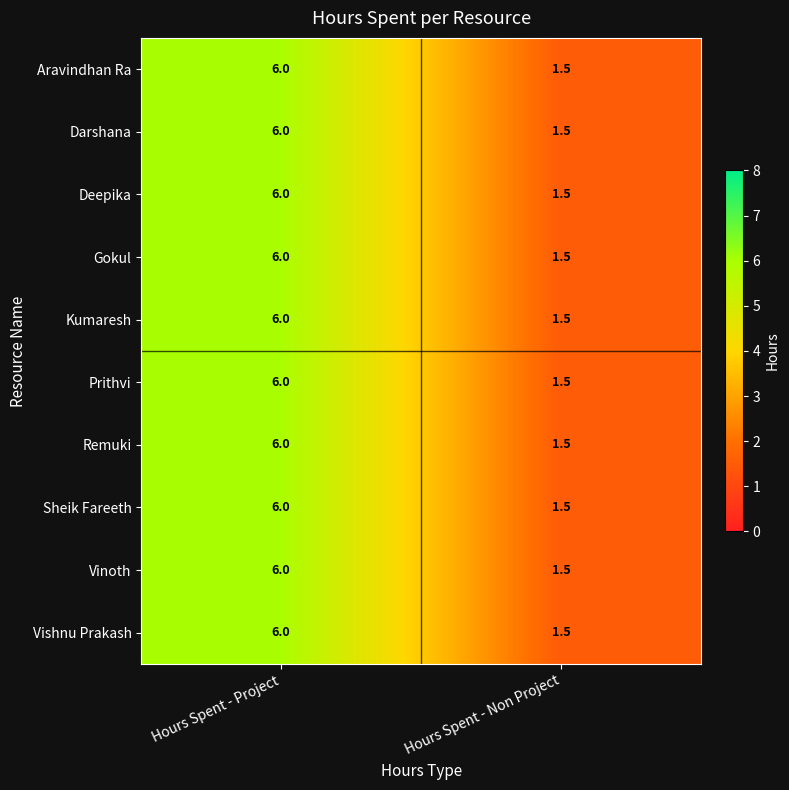

Which category has the lowest value in the Darshana series?

Hours Spent - Non Project